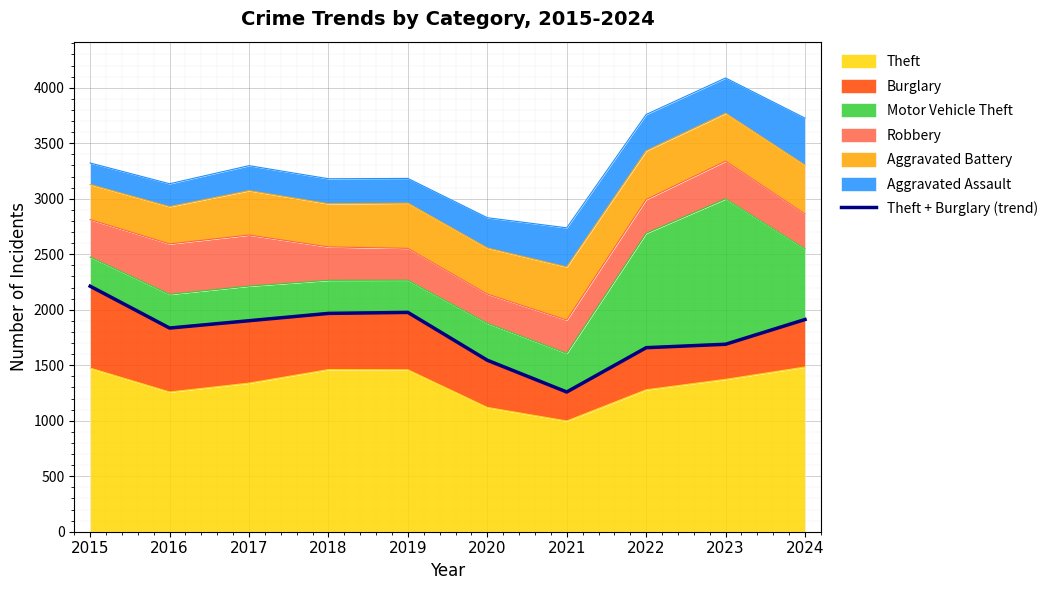

What is the sum of all values?

17954